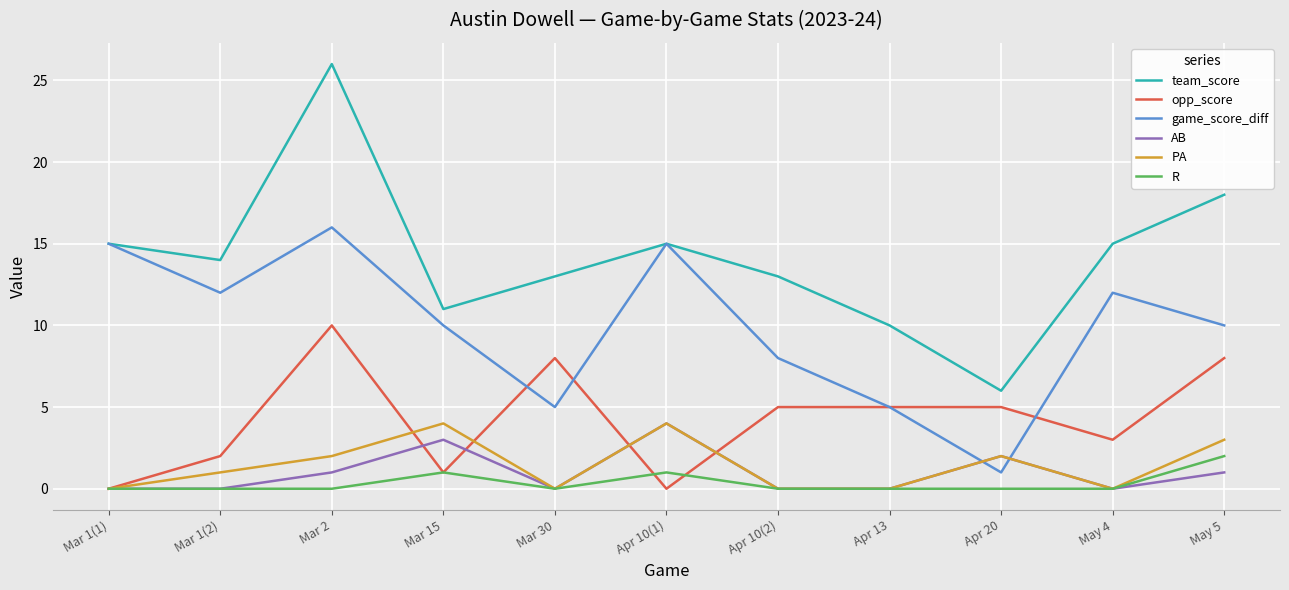

Reading left to right, what are all the values shown in this chart?

team_score: Mar 1(1)=15	Mar 1(2)=14	Mar 2=26	Mar 15=11	Mar 30=13	Apr 10(1)=15	Apr 10(2)=13	Apr 13=10	Apr 20=6	May 4=15	May 5=18
opp_score: Mar 1(1)=0	Mar 1(2)=2	Mar 2=10	Mar 15=1	Mar 30=8	Apr 10(1)=0	Apr 10(2)=5	Apr 13=5	Apr 20=5	May 4=3	May 5=8
game_score_diff: Mar 1(1)=15	Mar 1(2)=12	Mar 2=16	Mar 15=10	Mar 30=5	Apr 10(1)=15	Apr 10(2)=8	Apr 13=5	Apr 20=1	May 4=12	May 5=10
AB: Mar 1(1)=0	Mar 1(2)=0	Mar 2=1	Mar 15=3	Mar 30=0	Apr 10(1)=4	Apr 10(2)=0	Apr 13=0	Apr 20=2	May 4=0	May 5=1
PA: Mar 1(1)=0	Mar 1(2)=1	Mar 2=2	Mar 15=4	Mar 30=0	Apr 10(1)=4	Apr 10(2)=0	Apr 13=0	Apr 20=2	May 4=0	May 5=3
R: Mar 1(1)=0	Mar 1(2)=0	Mar 2=0	Mar 15=1	Mar 30=0	Apr 10(1)=1	Apr 10(2)=0	Apr 13=0	Apr 20=0	May 4=0	May 5=2